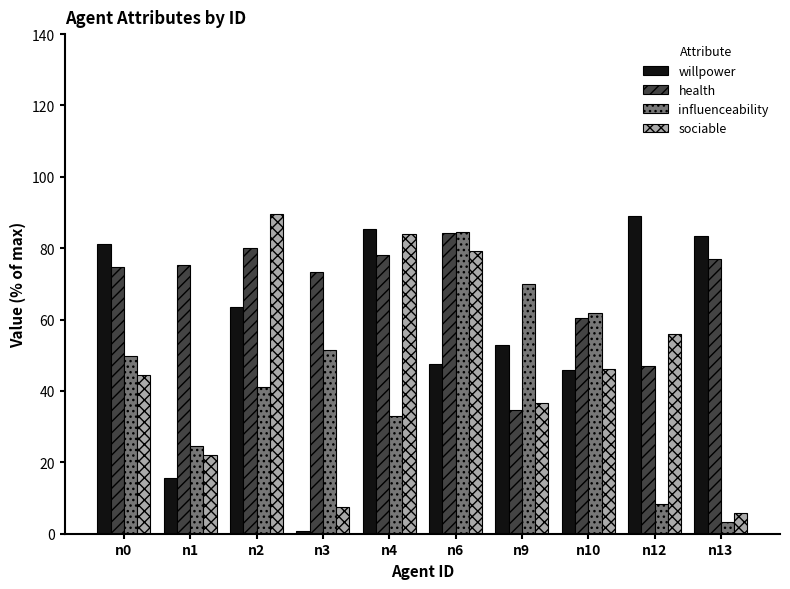

Which category has the lowest value across all series?

n3